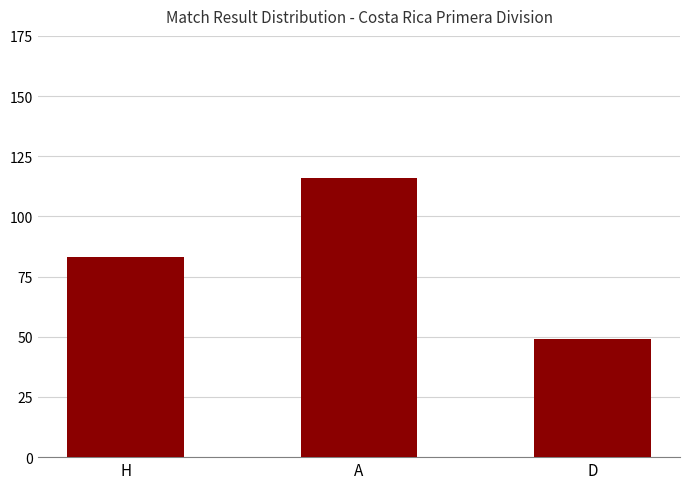

Read the value at A.

116